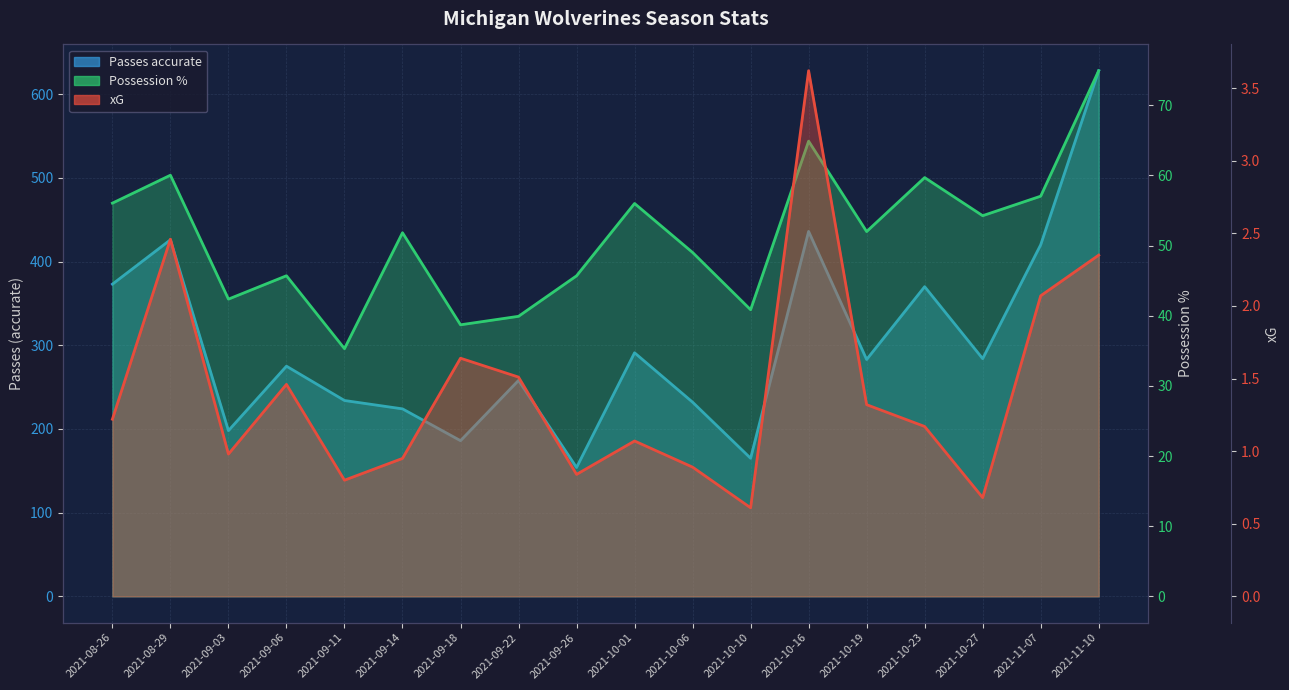

True or false: Passes accurate has a value of 481.5 at 2021-10-23.

False